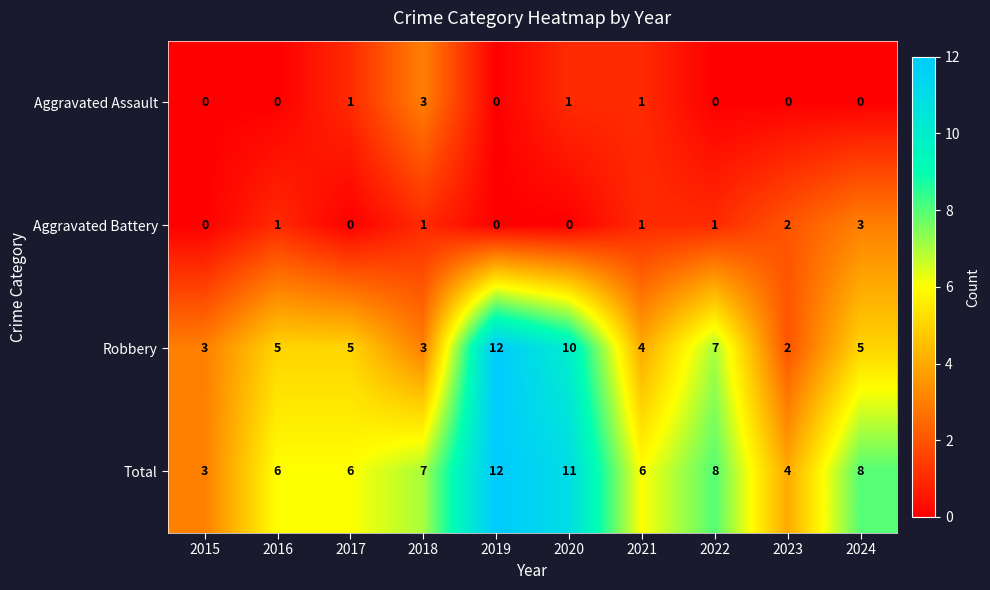

What is the total value across all series at 2018?

14